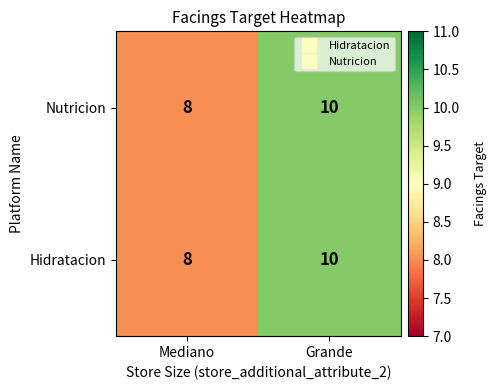

Is it true that Nutricion equals 11 at Mediano?

False